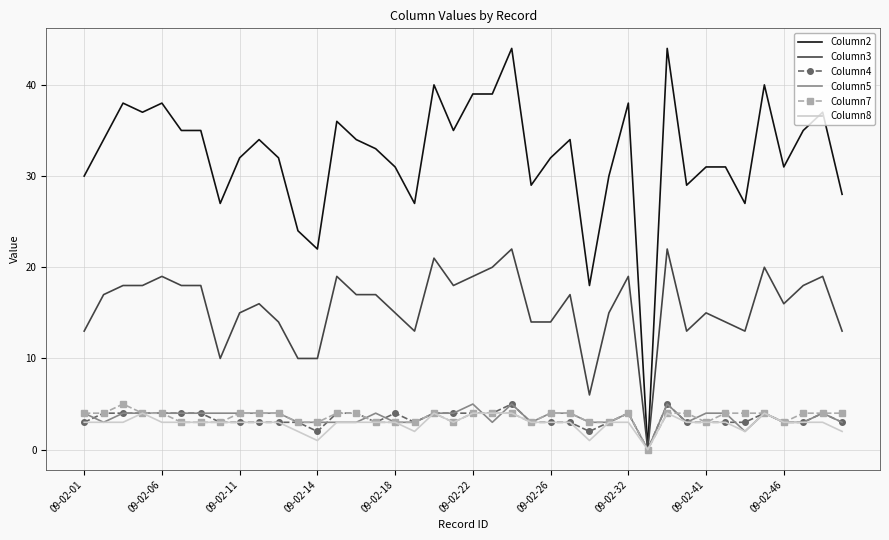

What is the maximum value shown in the chart?

44